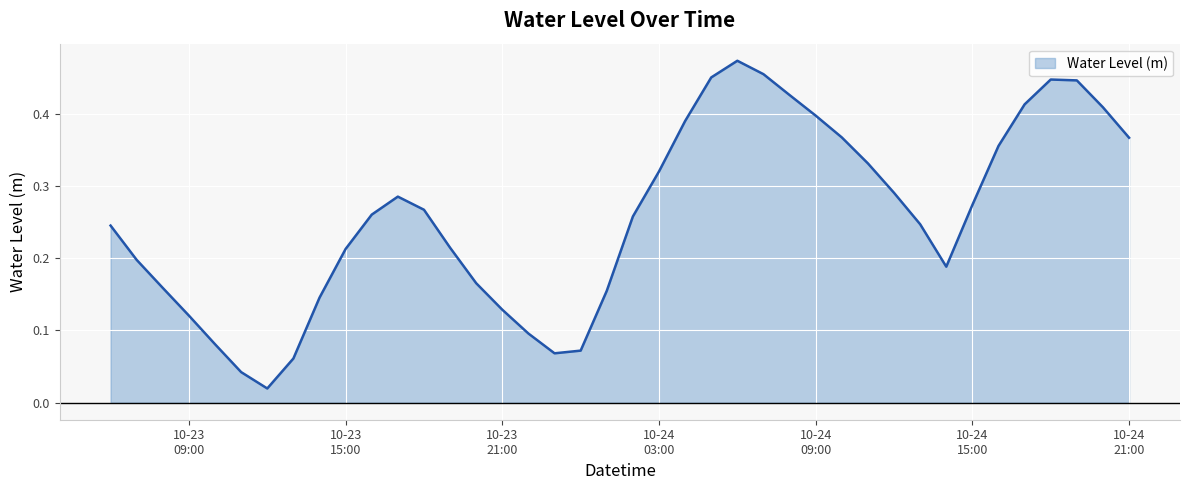

Reading left to right, list all the values displayed in this chart.

0.2	0.2	0.2	0.1	0.1	0.0	0.0	0.1	0.1	0.2	0.3	0.3	0.3	0.2	0.2	0.1	0.1	0.1	0.1	0.2	0.3	0.3	0.4	0.5	0.5	0.5	0.4	0.4	0.4	0.3	0.3	0.2	0.2	0.3	0.4	0.4	0.4	0.4	0.4	0.4